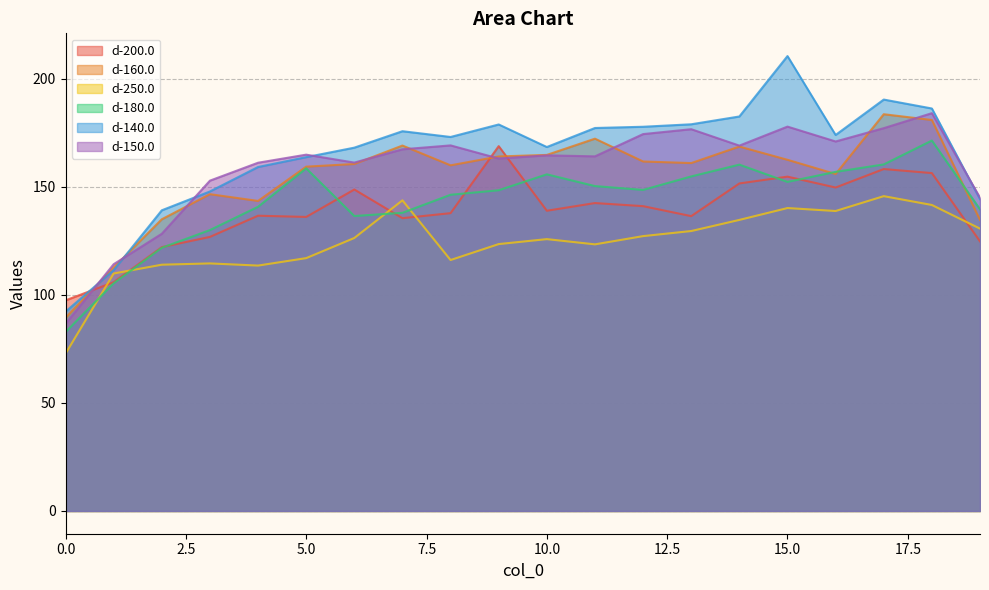

True or false: d-150.0 has more than 2 interior local peaks.

True